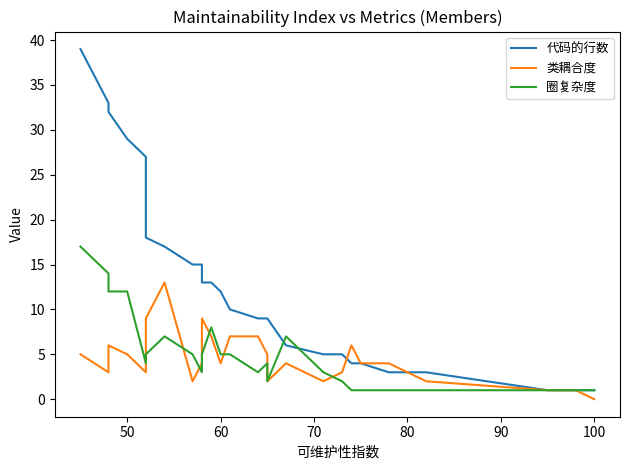

Which series has the largest range (max minus min)?

代码的行数